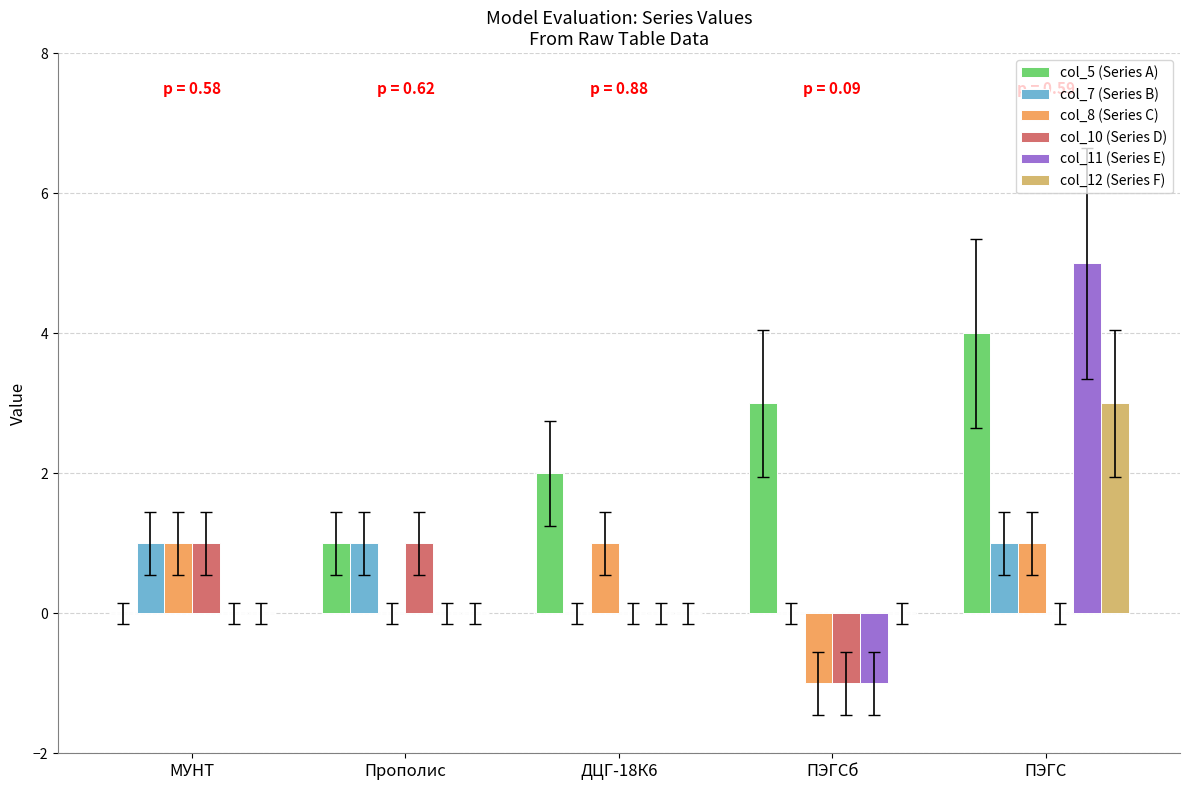

At which category is the sum across all series the highest?

ПЭГС